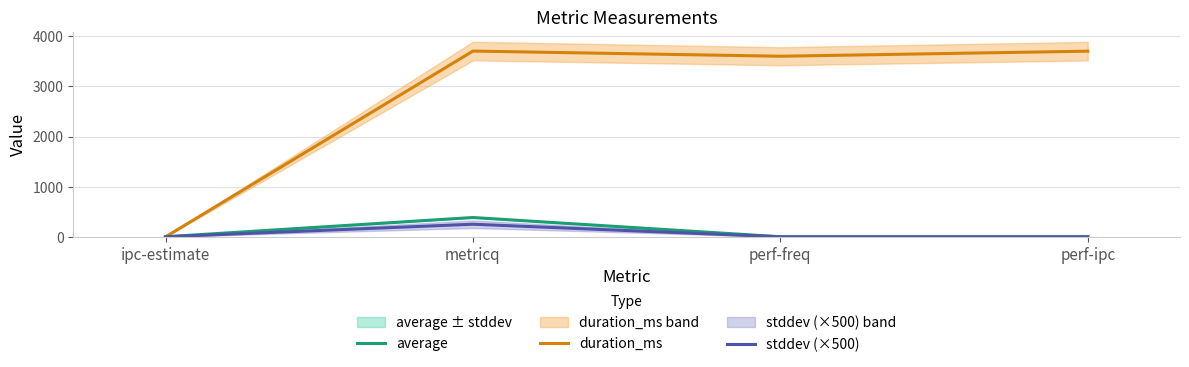

In duration_ms, how many points are higher than both neighbors (excluding endpoints)?

1